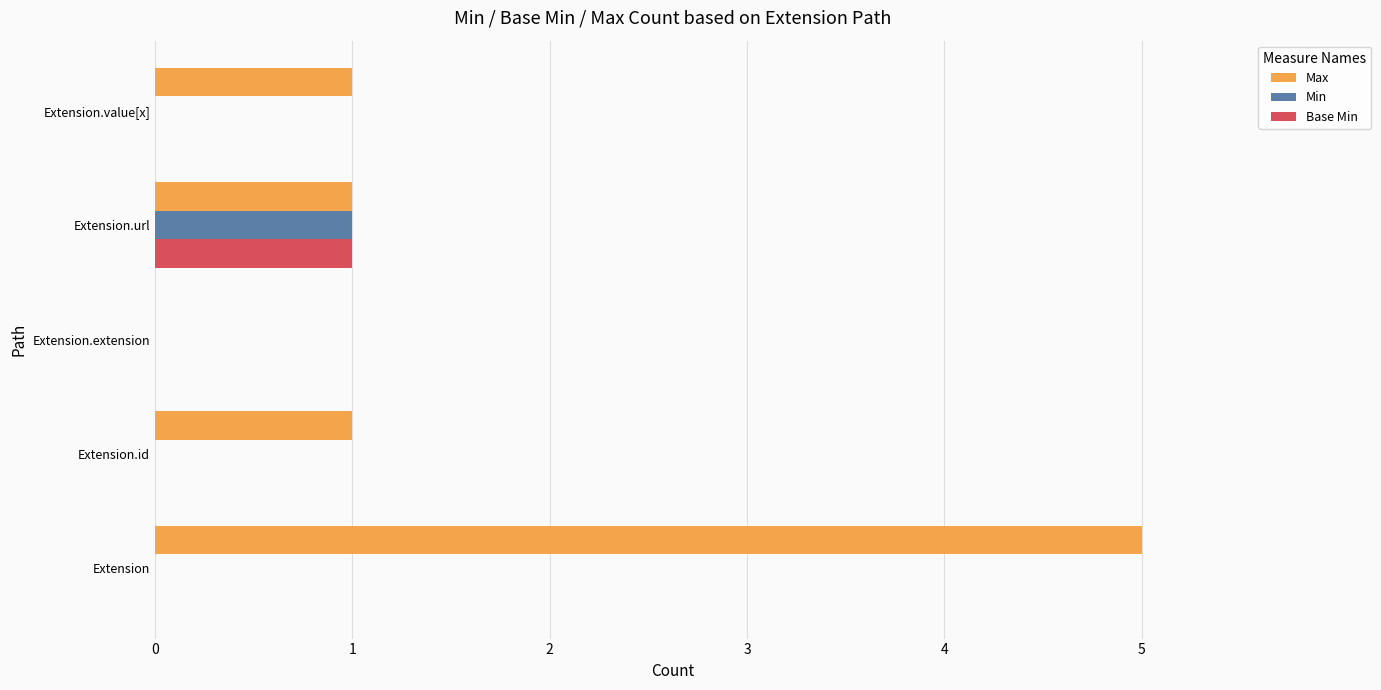

Count the number of categories in the chart.

5